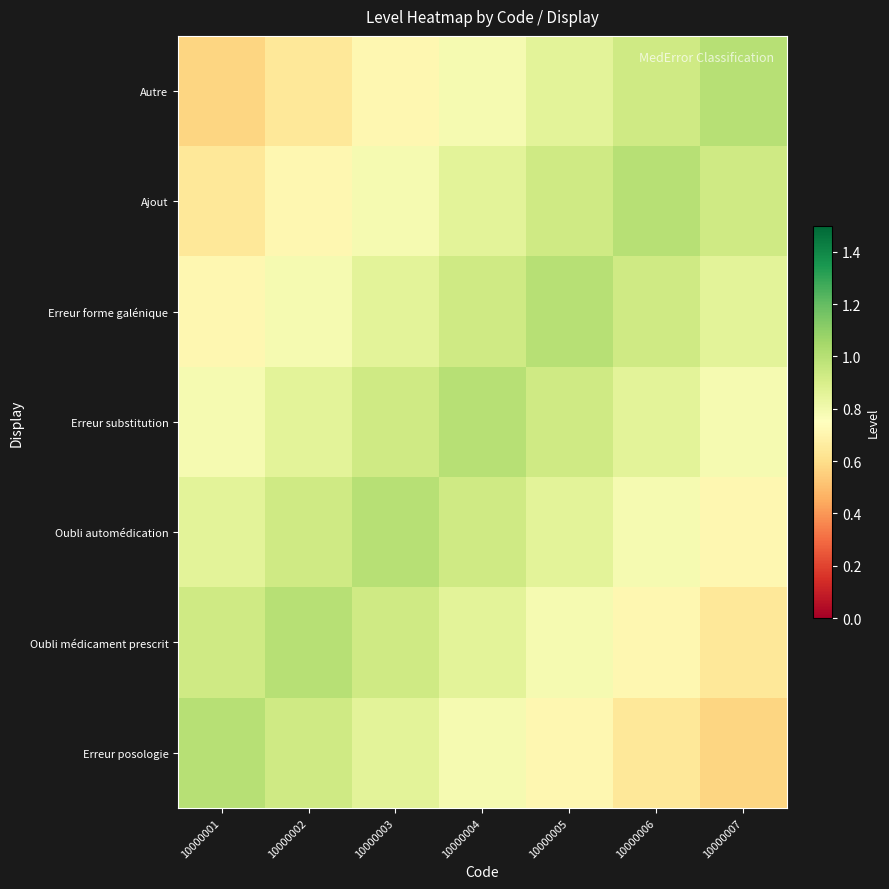

At how many categories does at least one series exceed 0?

7